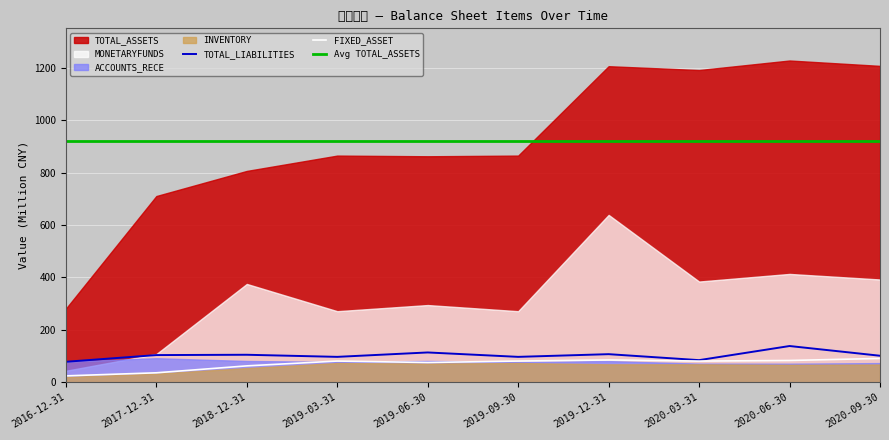

True or false: Avg TOTAL_ASSETS and TOTAL_LIABILITIES intersect in this chart.

False